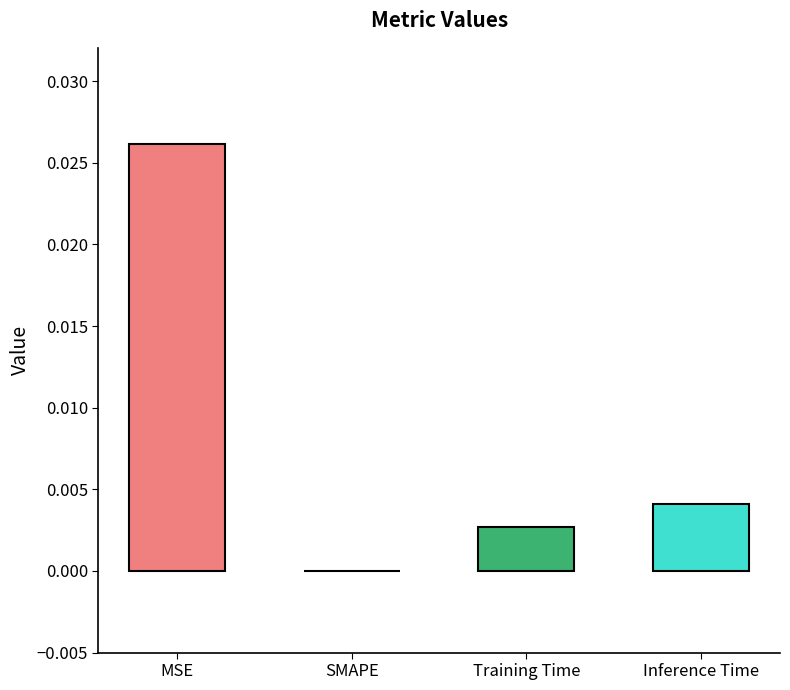

Which has a higher value, SMAPE or Inference Time?

Inference Time